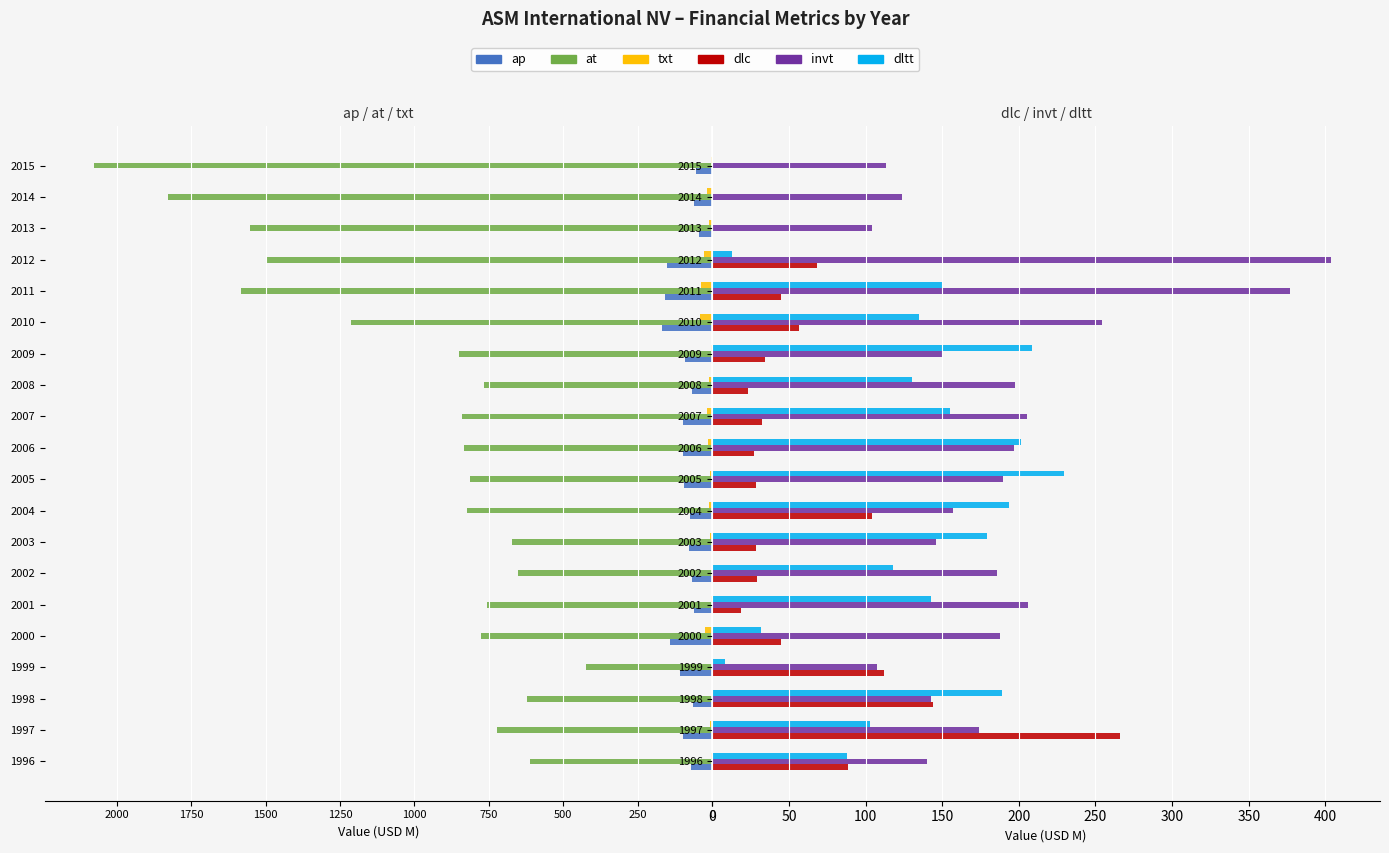

What is the average value of the ap series?

-93.0